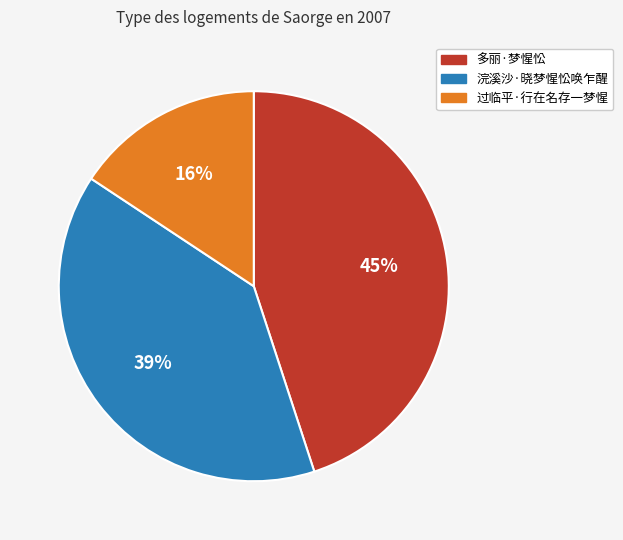

Approximately how many times larger is the value at 浣溪沙·晓梦惺忪唤乍醒 compared to 多丽·梦惺忪?

0.9